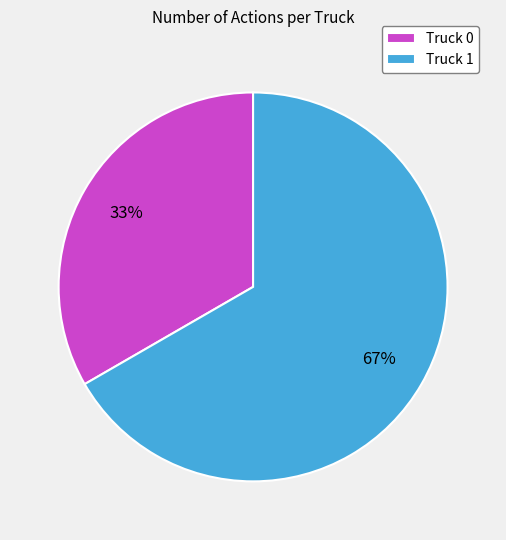

Count the number of slices in the pie.

2